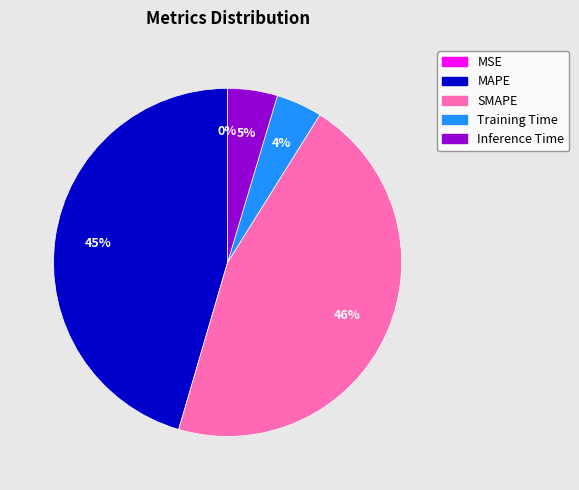

Does any single category account for the majority?

No